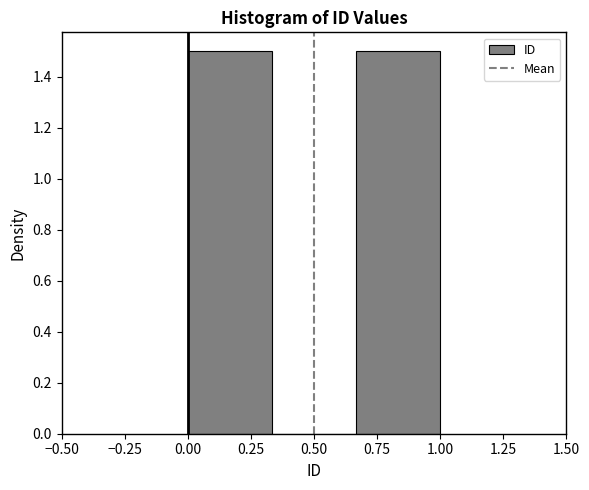

Reading left to right, transcribe this chart: for each bar, give the range it covers on the x-axis and its height. Neither the bar edges nor the heights are printed on the chart, so give them approximately, as read against the axes.

0.00 to 0.35: 1.5
0.35 to 0.65: 0
0.65 to 1.00: 1.5